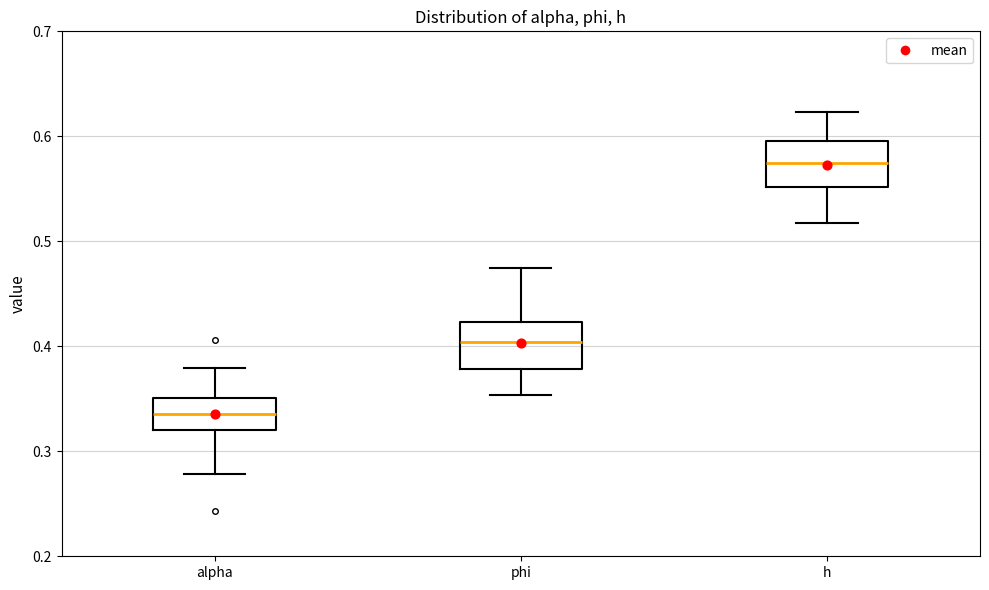

Which box's median line is the lowest?

alpha